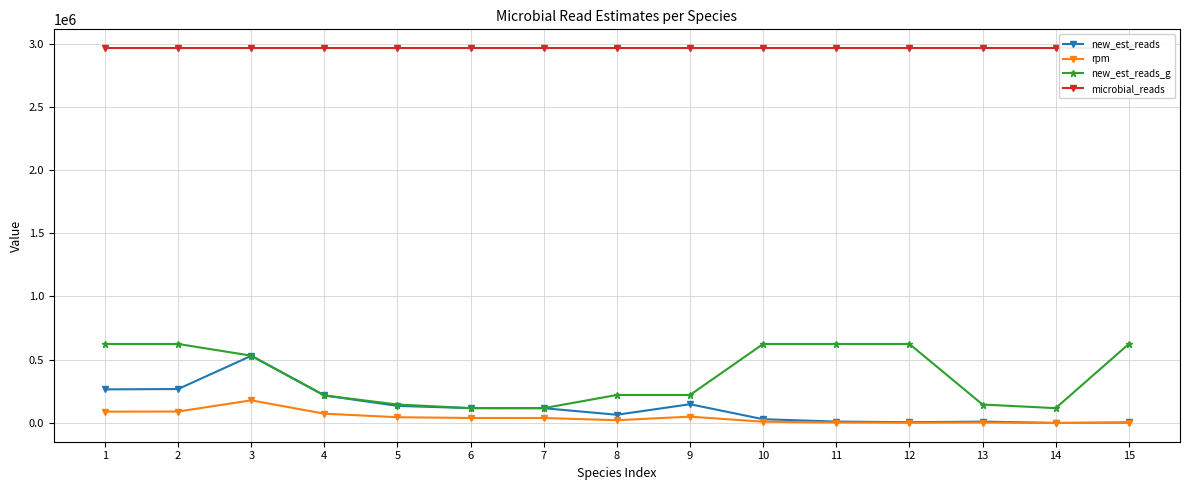

How many interior local peaks does the new_est_reads series have?

3